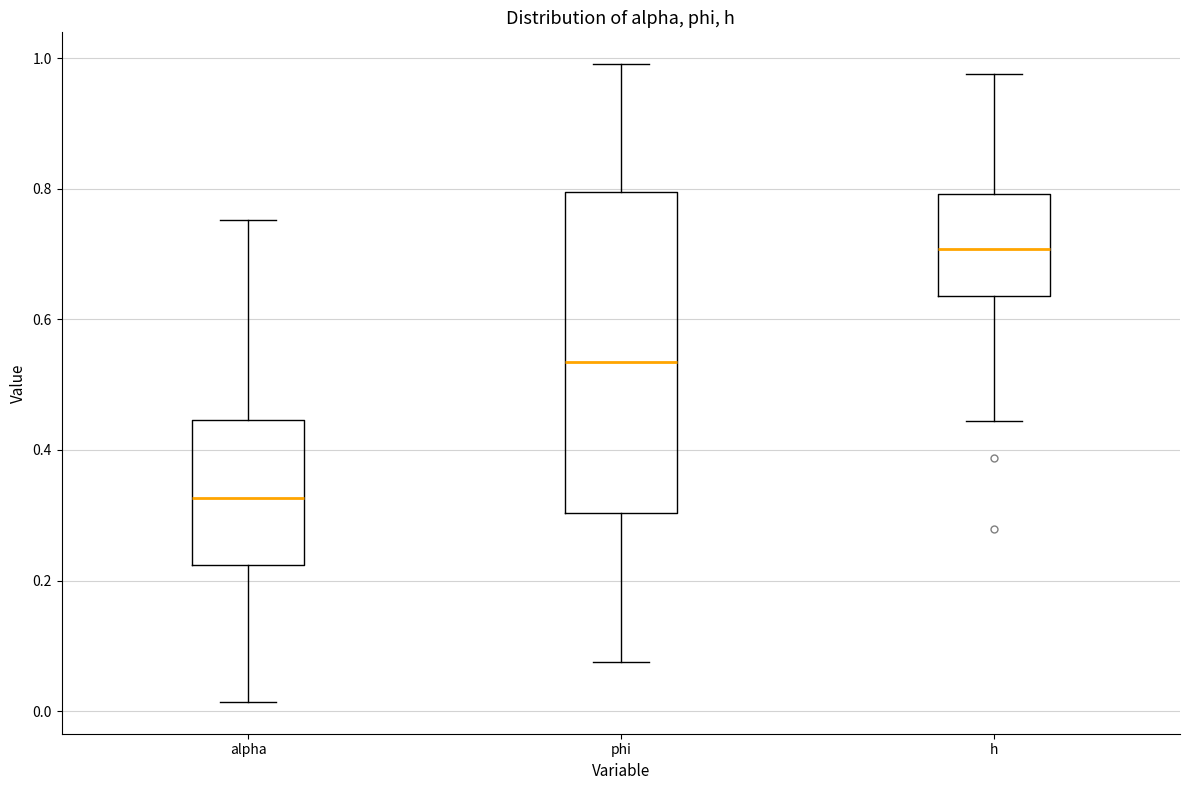

Where is the lower edge of the box for h on the y-axis? The values are not printed on the chart, so give them approximately, as read against the axis.

0.64